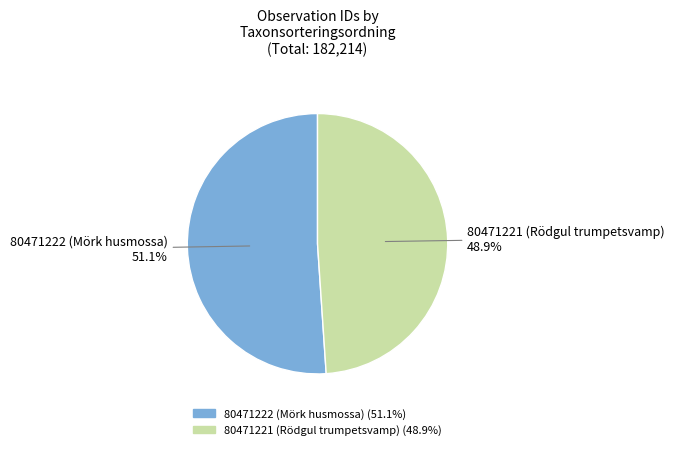

Approximately how many times larger is the value at 80471222 (Mörk husmossa) compared to 80471221 (Rödgul trumpetsvamp)?

1.0